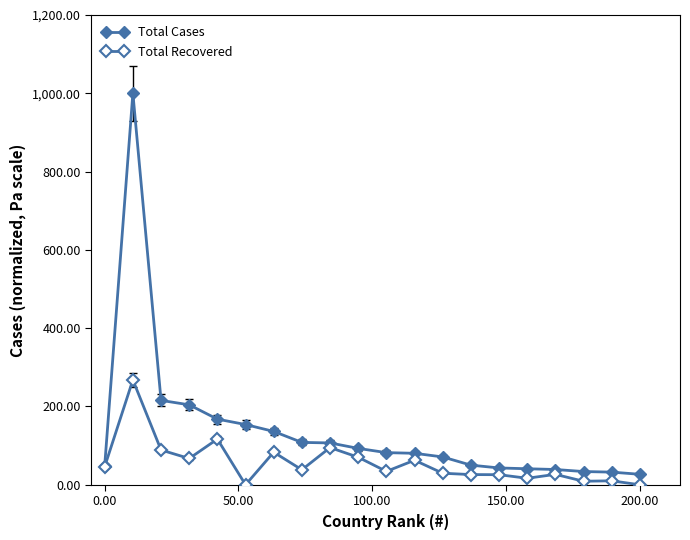

Reading left to right, extract all data points from this chart.

Total Cases: 49.2	1000.0	215.6	204.3	167.7	153.9	136.3	108.3	106.9	93.0	82.1	80.5	71.1	50.2	43.0	41.0	39.1	33.9	32.4	26.8
Total Recovered: 46.4	267.8	88.9	67.2	116.8	0.0	83.3	38.3	95.1	70.4	34.2	62.7	29.5	26.1	25.8	16.7	26.6	9.1	10.2	0.0